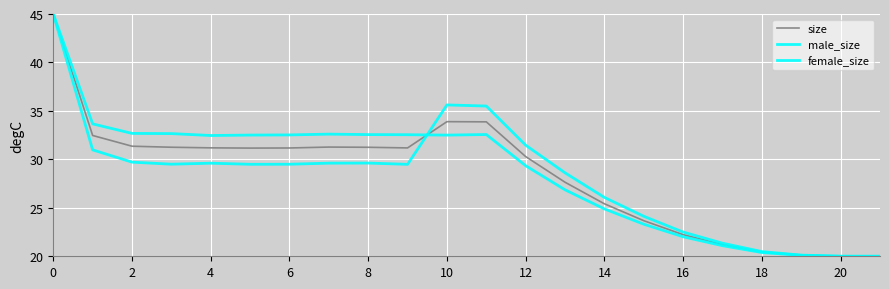

Does the chart display data point markers on the line(s)?

No